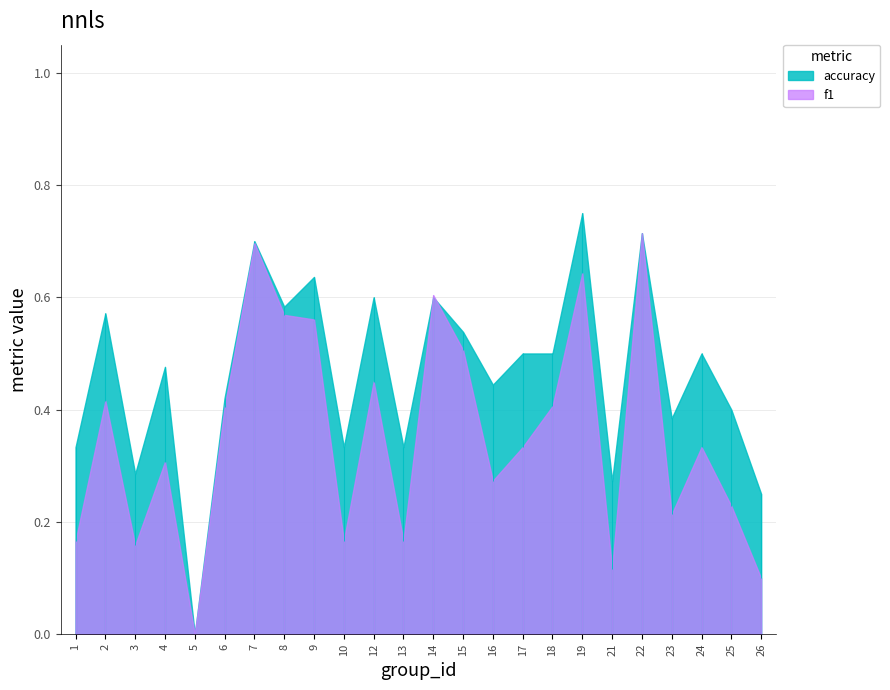

True or false: f1 has a value of 0.2 at 17.

False